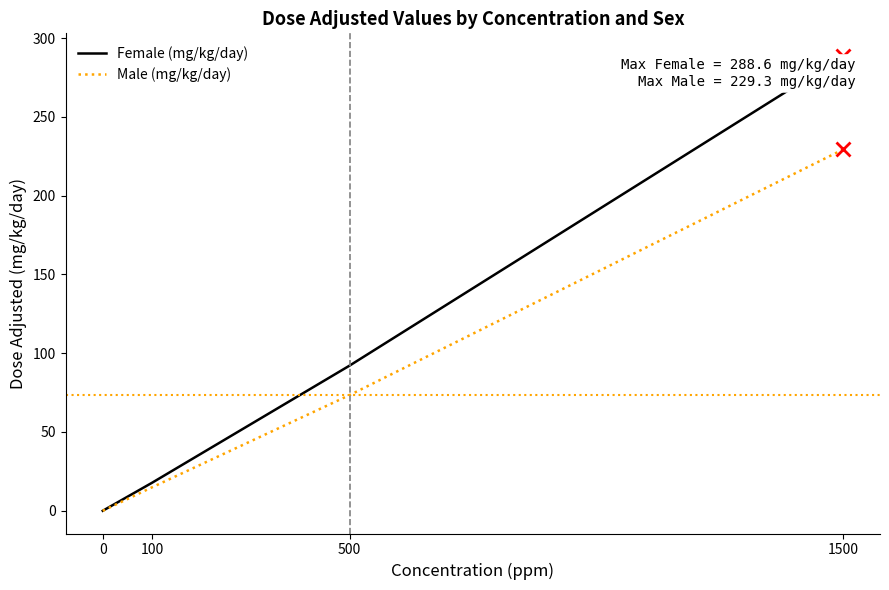

What is the average value of the Male (mg/kg/day) series?

79.4